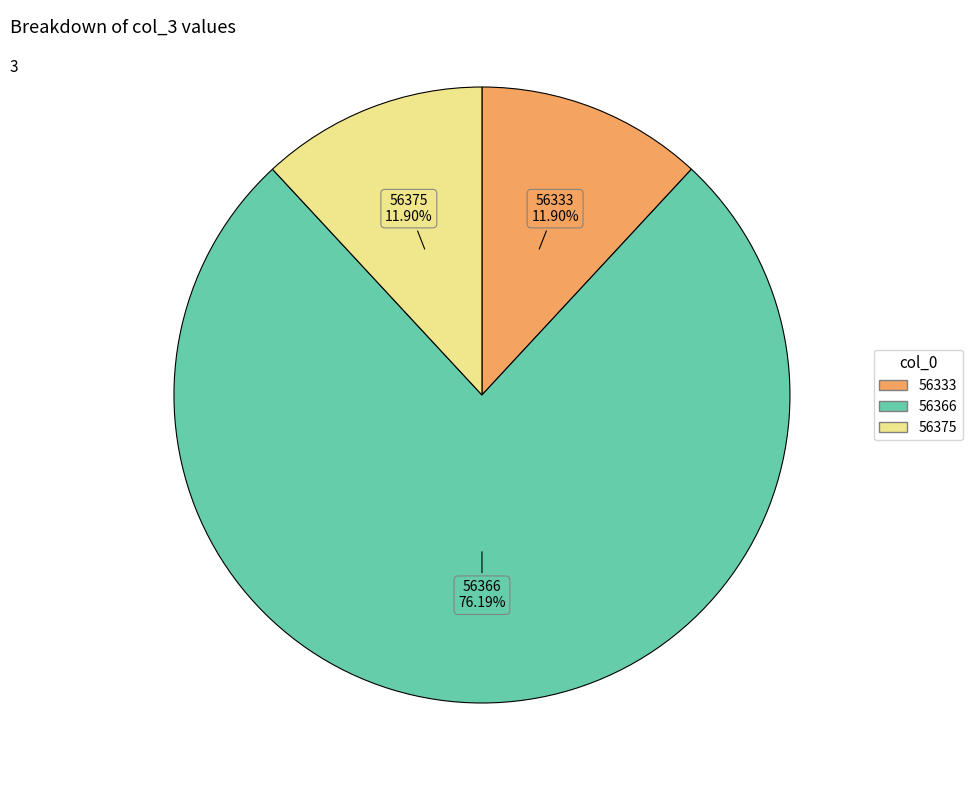

What percentage is the 56375 slice, to the nearest percent?

12%